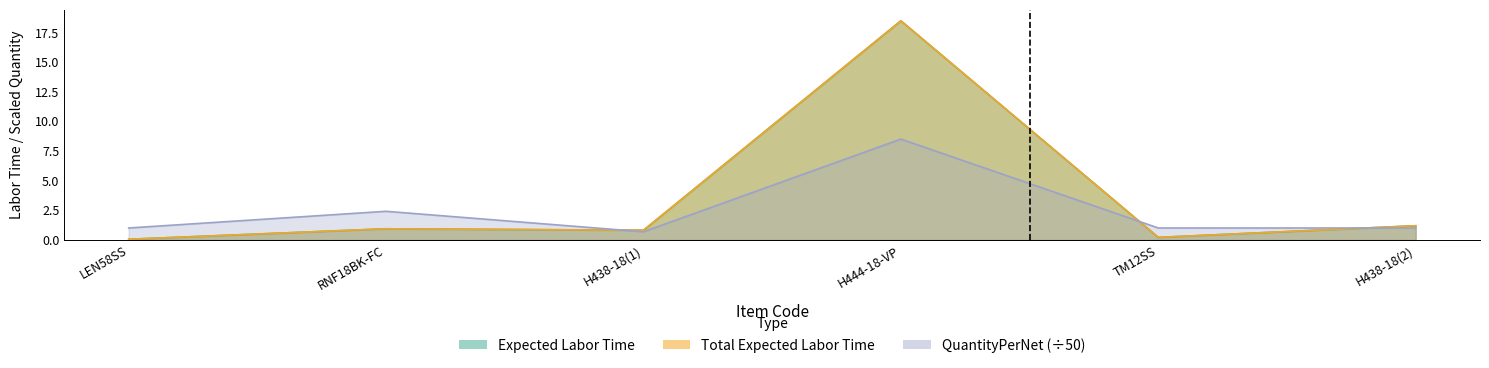

What is the label of the 2nd point from the right?

TM12SS